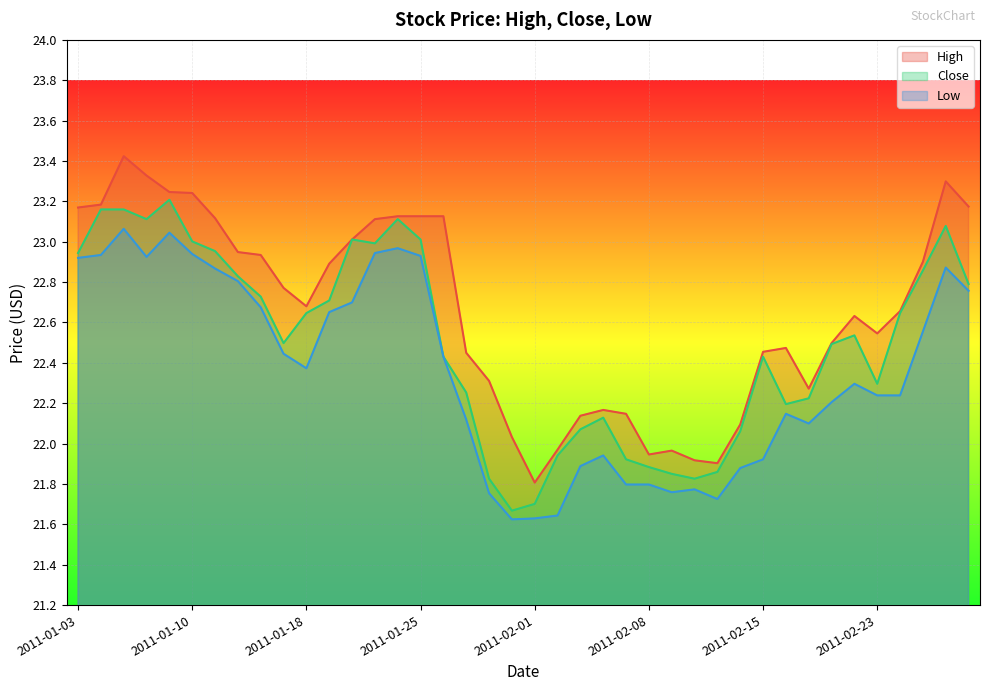

List the series in order of their overall mean, lowest first.

Low, Close, High